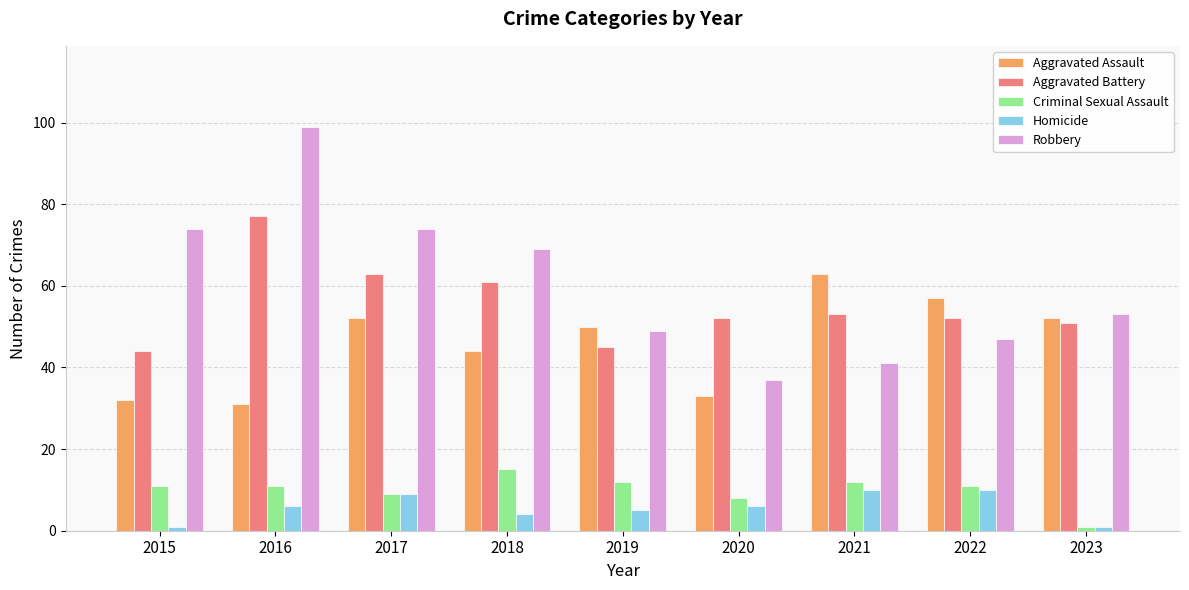

How many bars are there in each group?

5